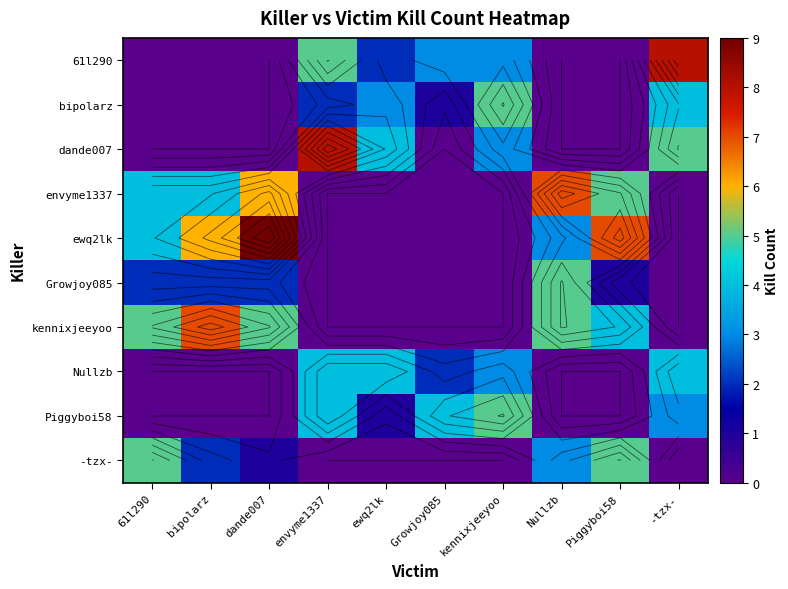

What is the difference between the maximum and minimum values in the kennixjeeyoo series?

7